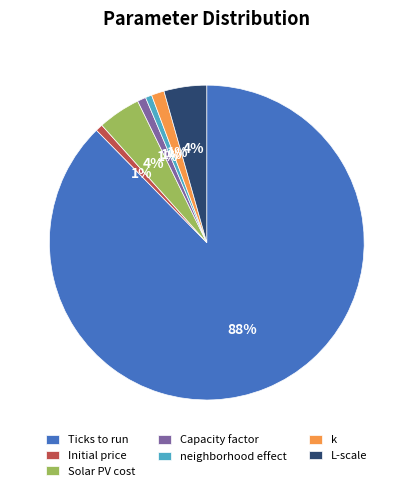

What is the ratio of the value at Capacity factor to the value at Solar PV cost?

0.2